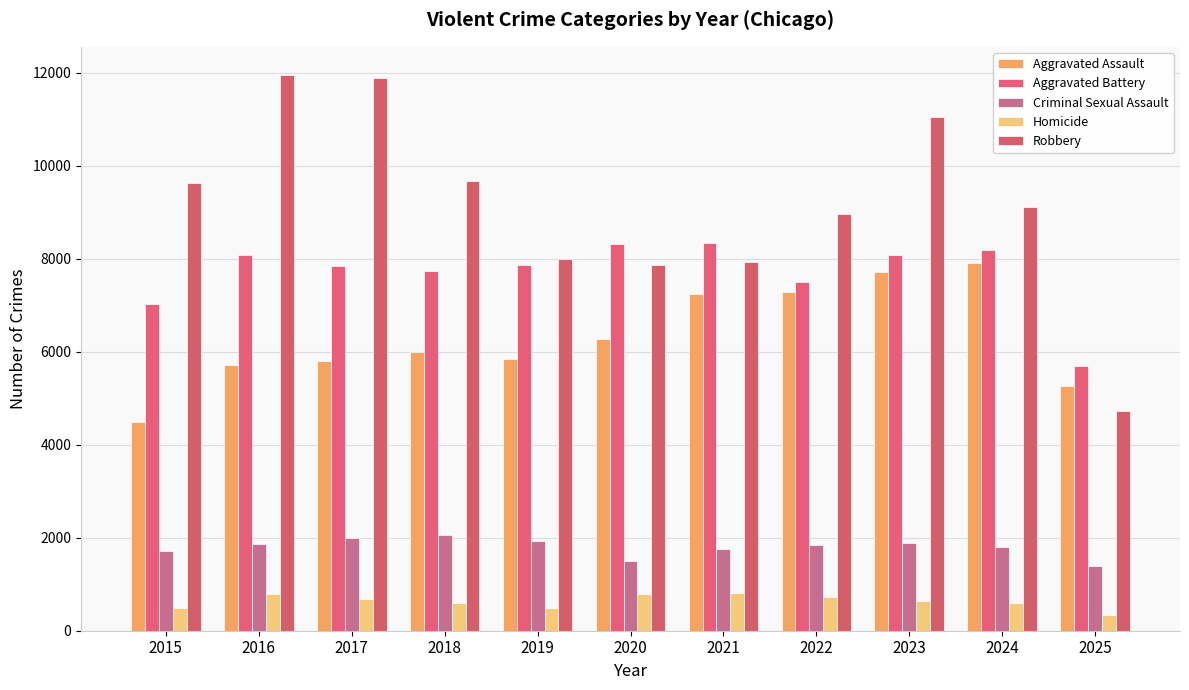

Reading left to right, list all the values displayed in this chart.

Aggravated Assault: 2015=4480	2016=5713	2017=5793	2018=6002	2019=5841	2020=6265	2021=7242	2022=7281	2023=7712	2024=7905	2025=5271
Aggravated Battery: 2015=7018	2016=8085	2017=7845	2018=7734	2019=7858	2020=8320	2021=8348	2022=7495	2023=8081	2024=8182	2025=5685
Criminal Sexual Assault: 2015=1718	2016=1871	2017=1999	2018=2057	2019=1932	2020=1508	2021=1764	2022=1846	2023=1878	2024=1791	2025=1382
Homicide: 2015=496	2016=786	2017=672	2018=588	2019=499	2020=787	2021=806	2022=730	2023=632	2024=589	2025=339
Robbery: 2015=9638	2016=11960	2017=11881	2018=9681	2019=7995	2020=7855	2021=7920	2022=8965	2023=11052	2024=9116	2025=4721